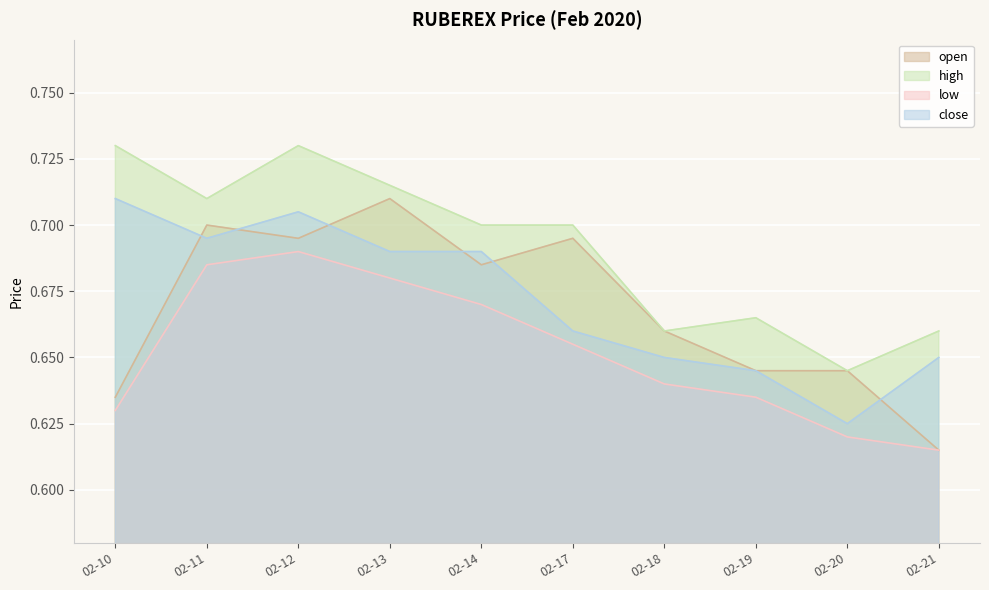

What is the smallest value displayed?

0.6